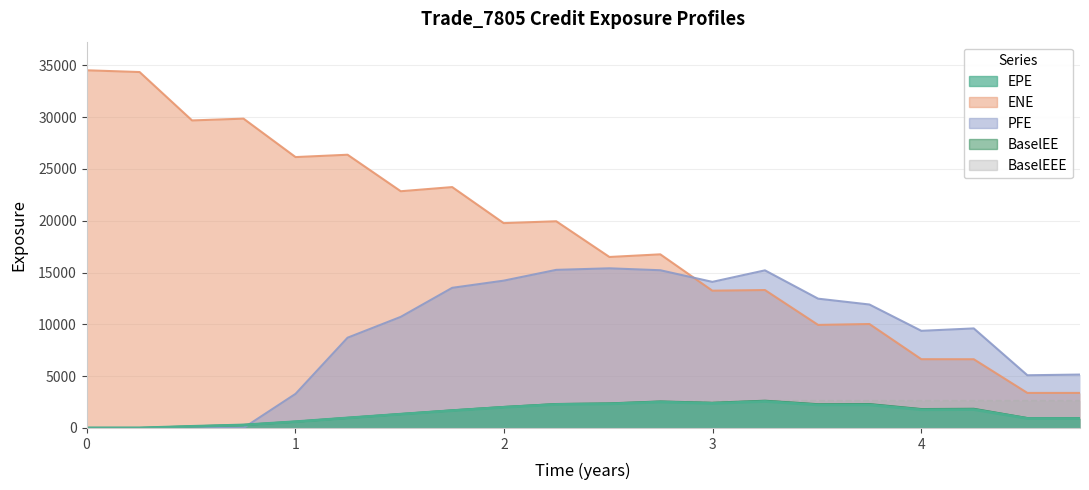

At which label does BaselEE first exceed 1821?

1.99863